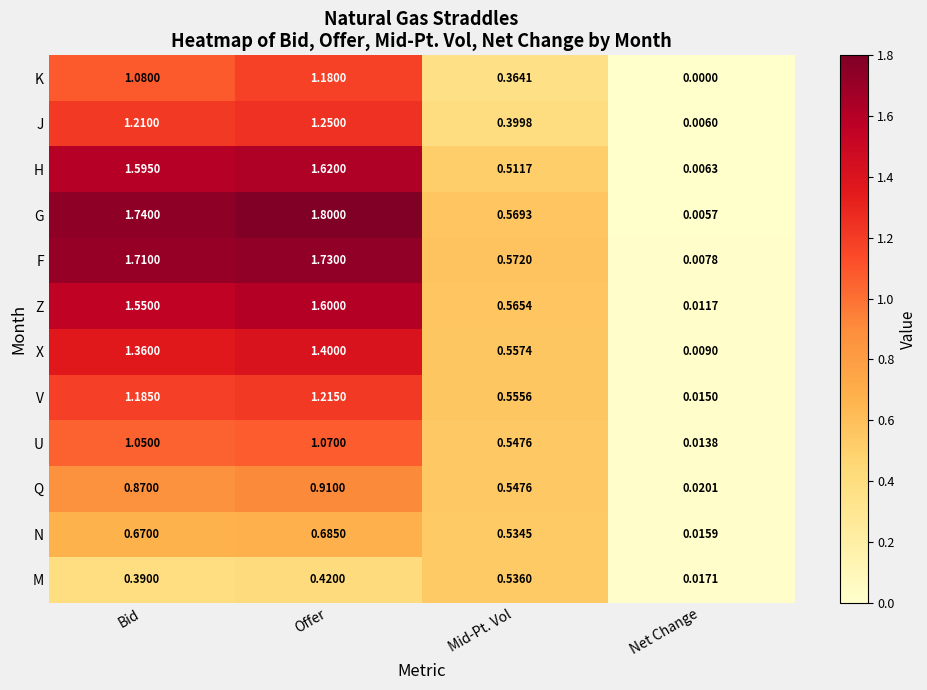

List the series in order of their peak value, lowest first.

M, N, Q, U, K, V, J, X, Z, H, F, G